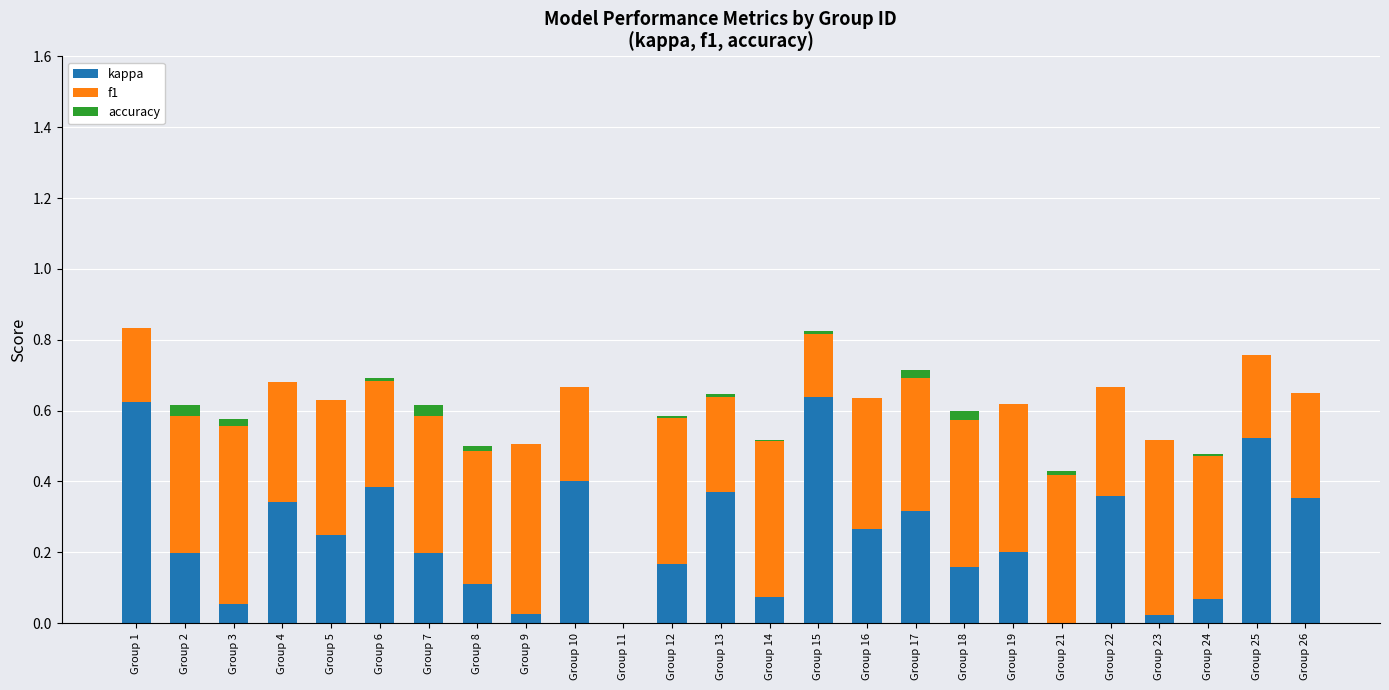

What is the total value across all series at Group 10?

0.7